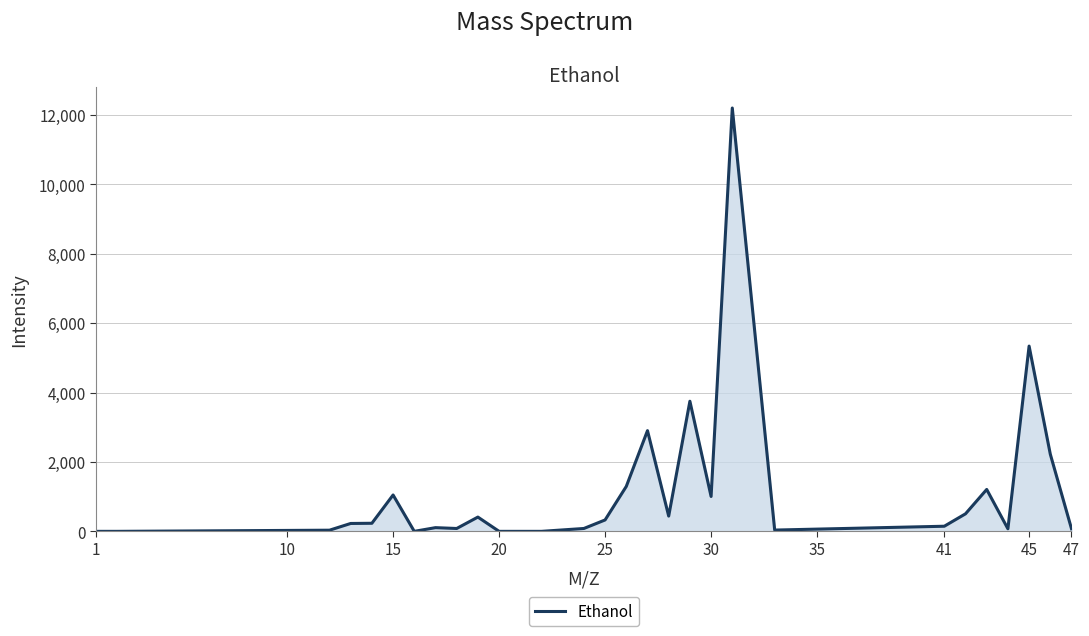

How many lines are shown in the chart?

1